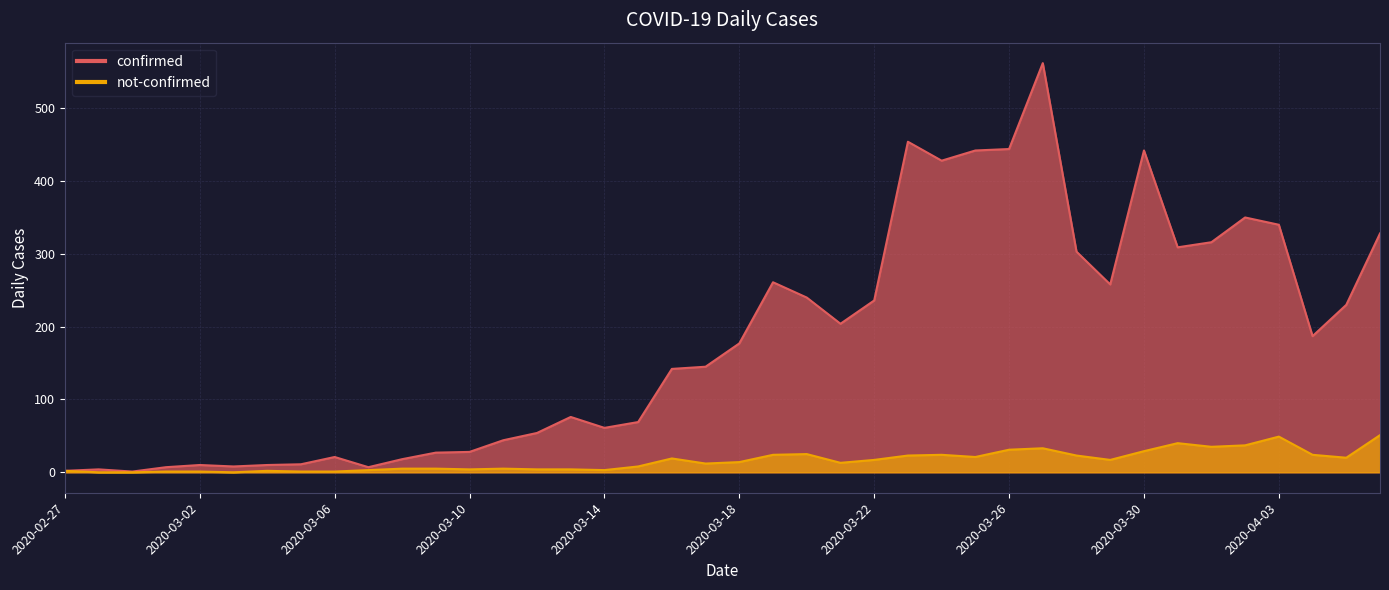

Rank the series at 2020-03-02 from highest to lowest value.

confirmed, not-confirmed